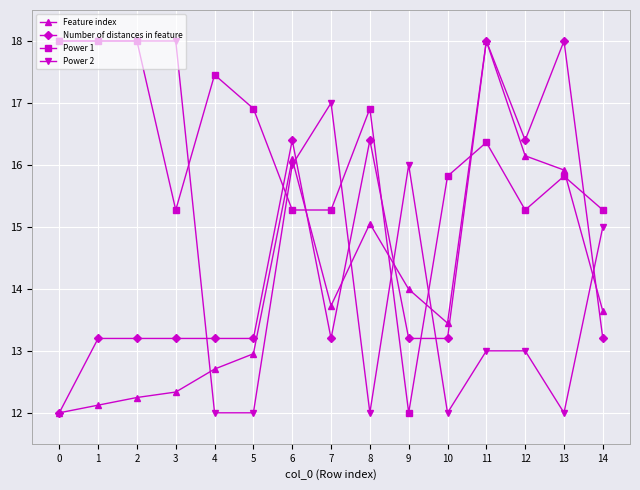

At 3, list the series in order from largest to smallest.

Power 2, Power 1, Number of distances in feature, Feature index